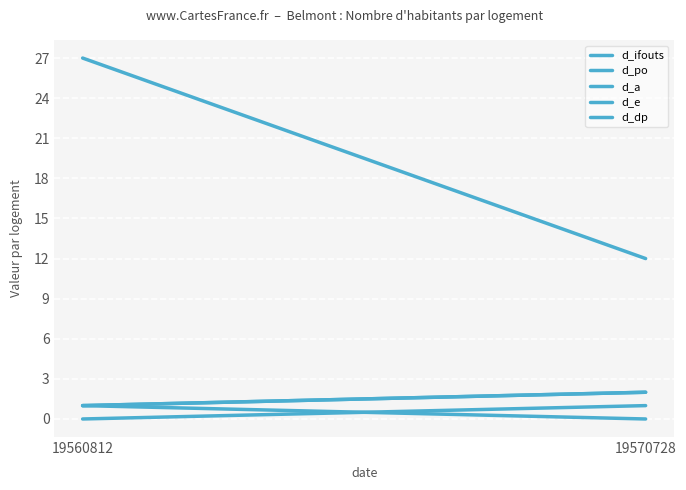

Which series has the largest total across all categories?

d_ifouts